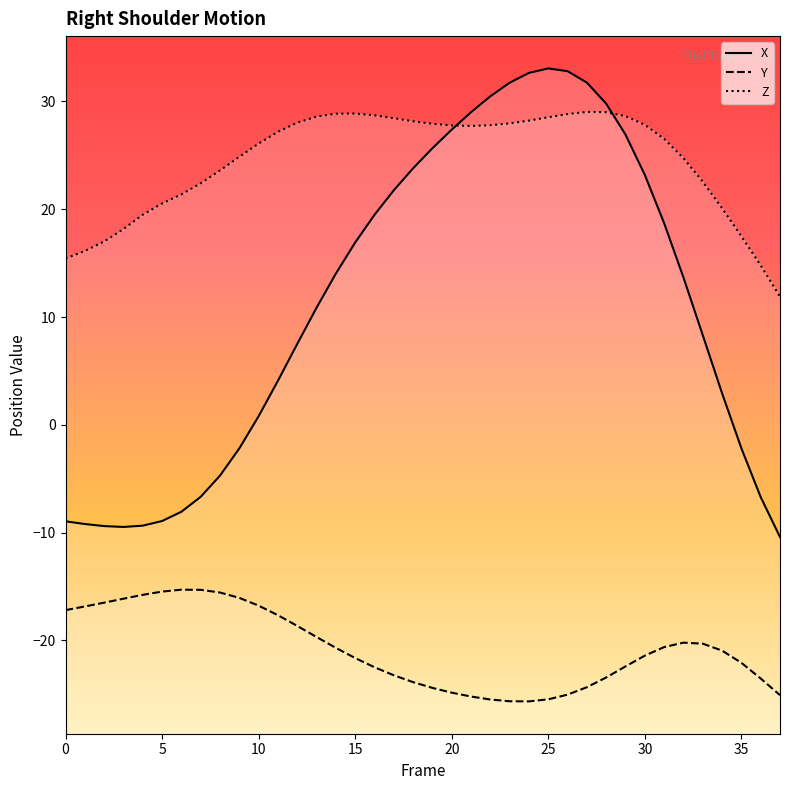

How many intersections are there between X and Z?

2